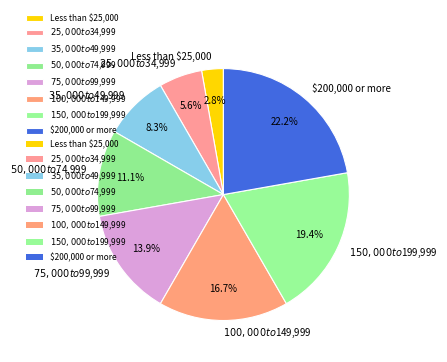

Combined, do $50,000 to $74,999 and $100,000 to $149,999 account for over 50%?

No